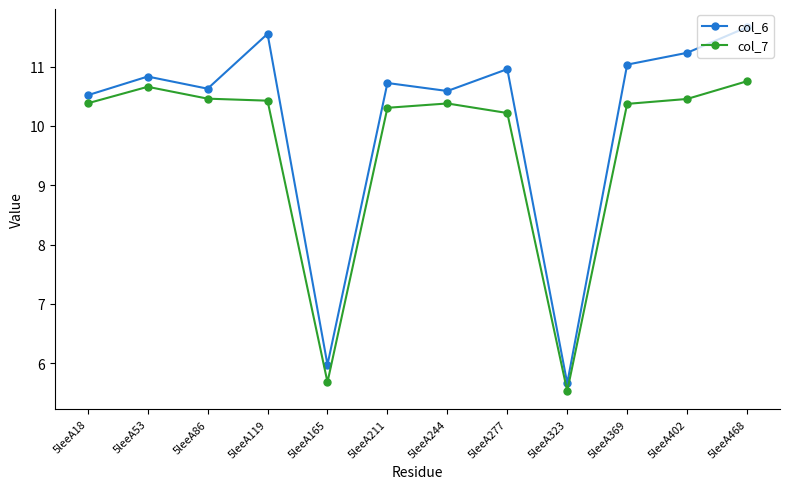

What is the difference between the maximum and minimum values in the col_6 series?

6.0